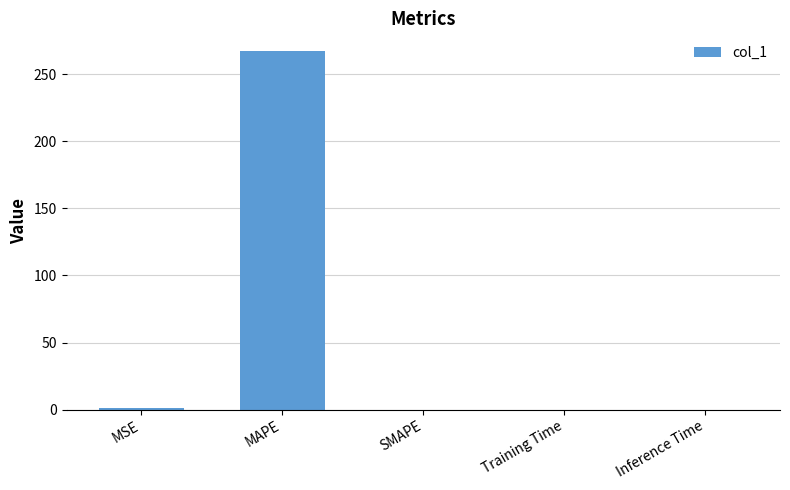

The value at Training Time is 0.0. True or false?

True